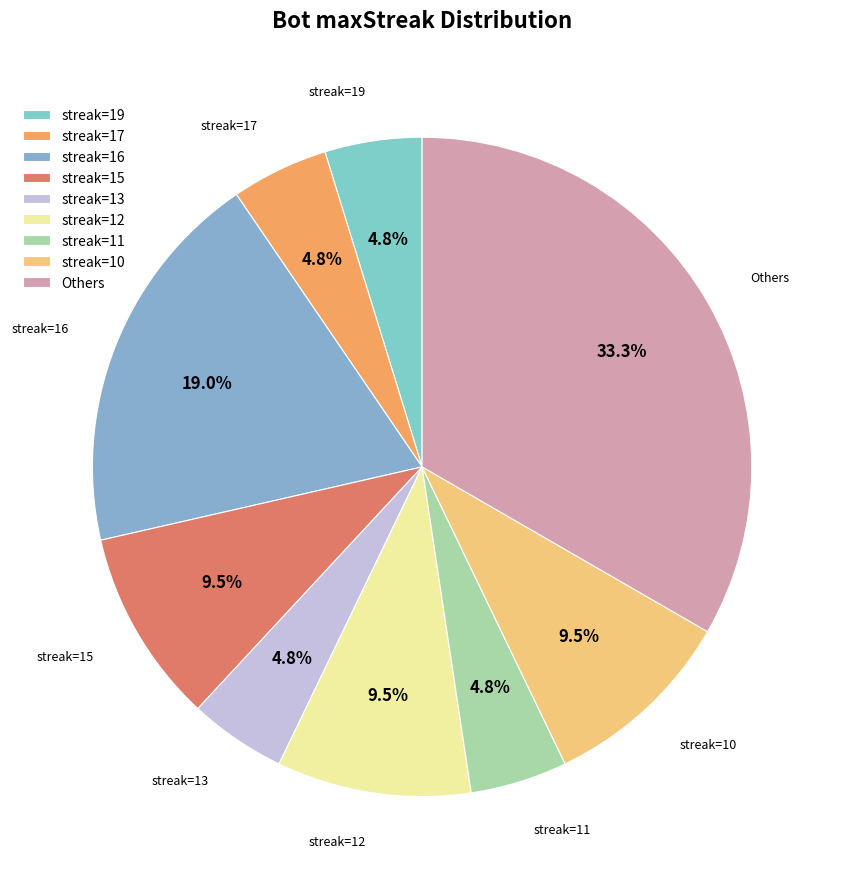

Is there any slice that represents more than half of the pie?

No